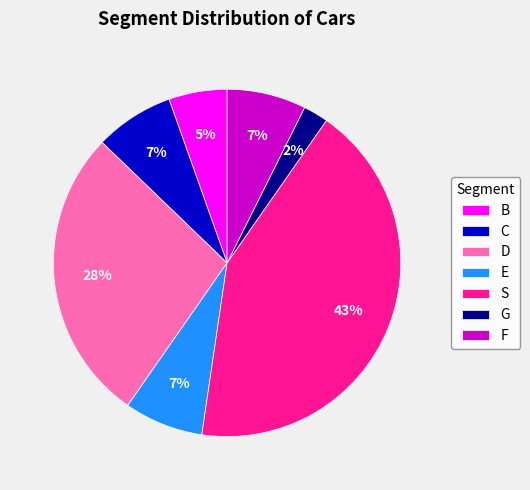

The G slice represents 2% of the pie. True or false?

True